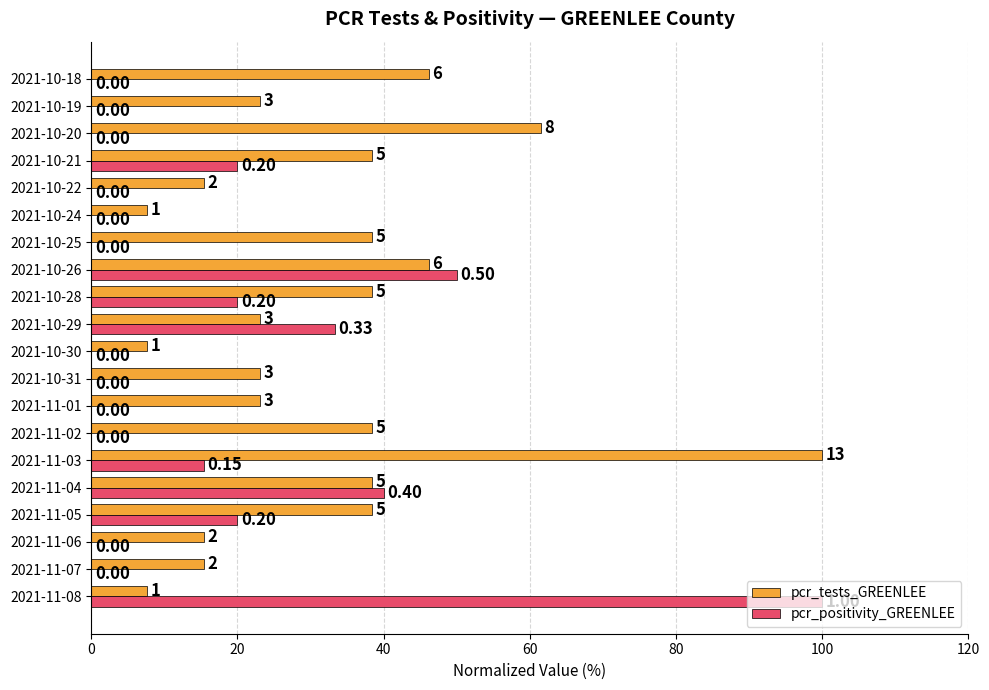

What are all the series names shown in the legend?

pcr_tests_GREENLEE, pcr_positivity_GREENLEE